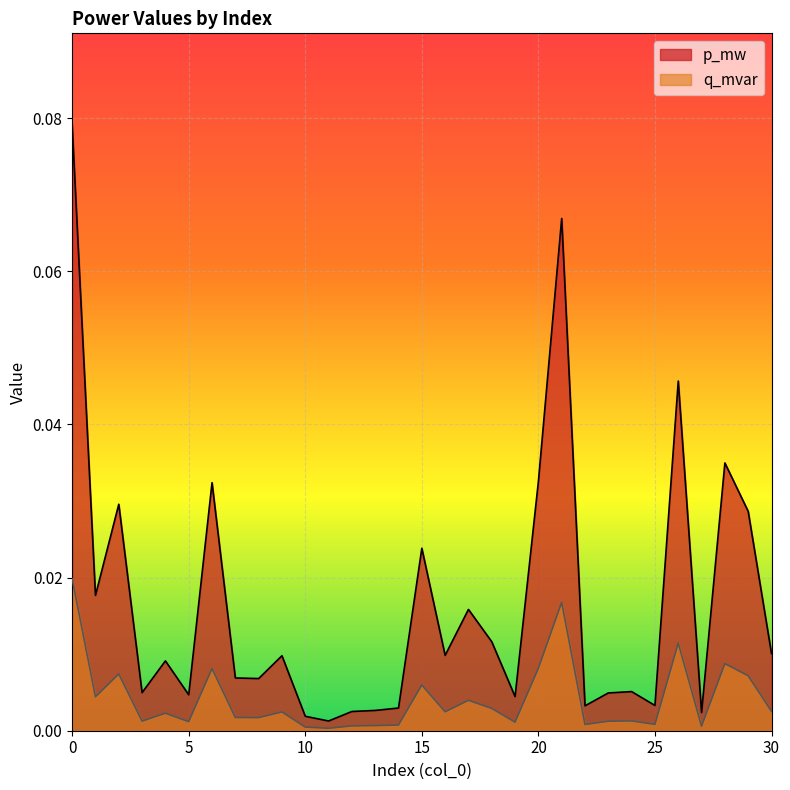

True or false: q_mvar and p_mw intersect in this chart.

False